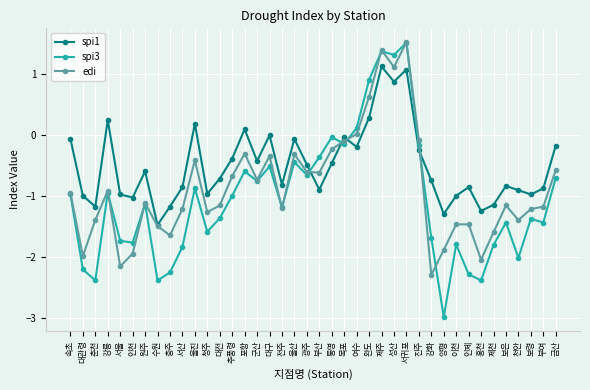

Between 추풍령 and 부여, which series saw the biggest shift?

edi